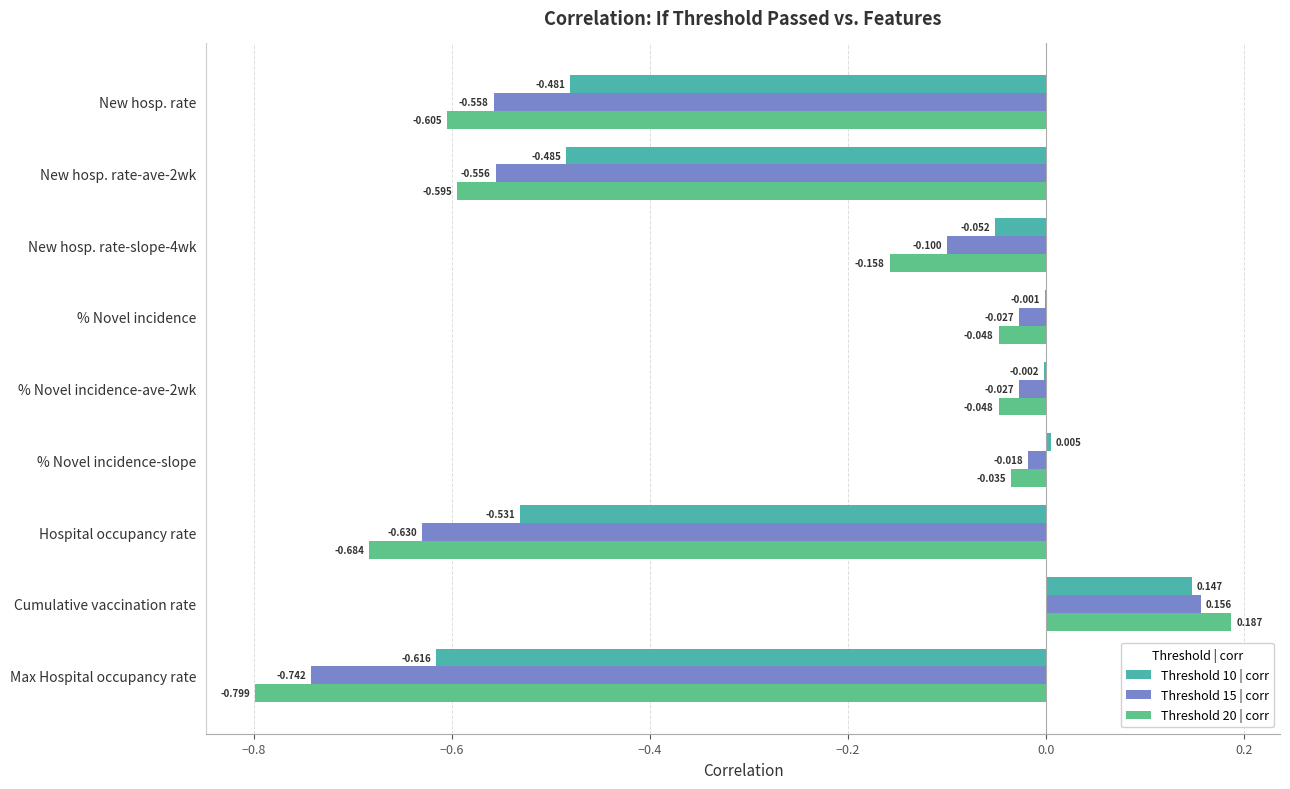

Count the number of data series in this chart.

3